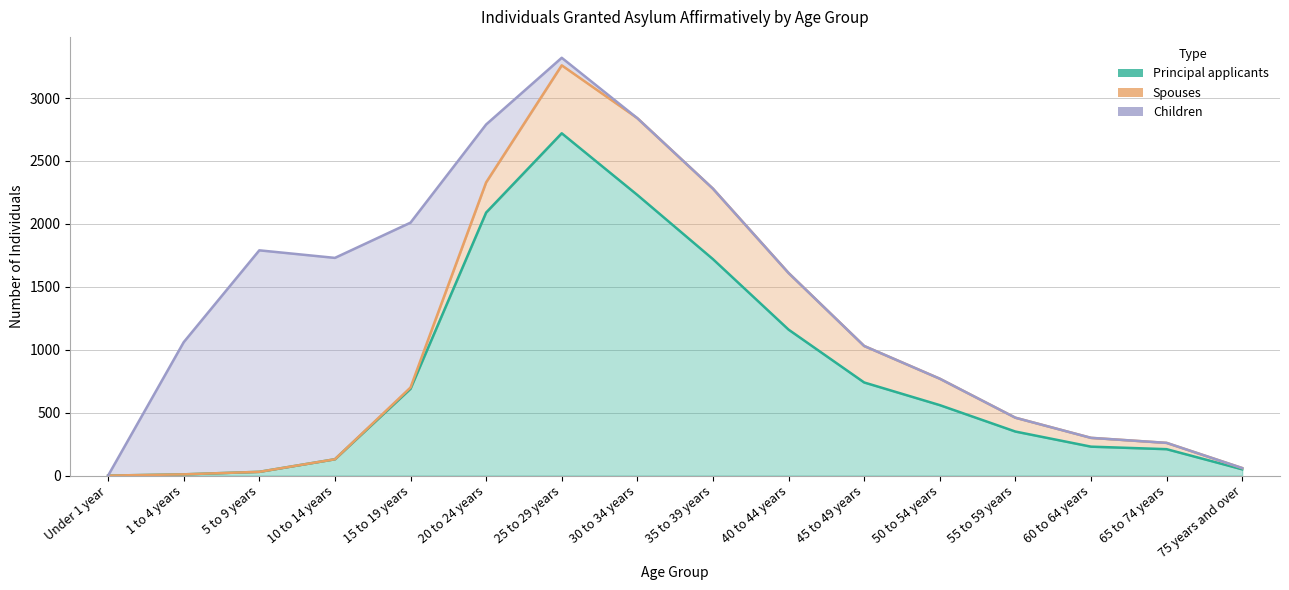

Reading left to right, what are all the values shown in this chart?

Principal applicants: 0	10	30	130	690	2090	2720	2230	1720	1160	740	560	350	230	210	50
Spouses: 0	0	0	0	10	240	540	610	560	450	290	210	110	70	50	10
Children: 0	1050	1760	1600	1310	460	60	0	0	0	0	0	0	0	0	0